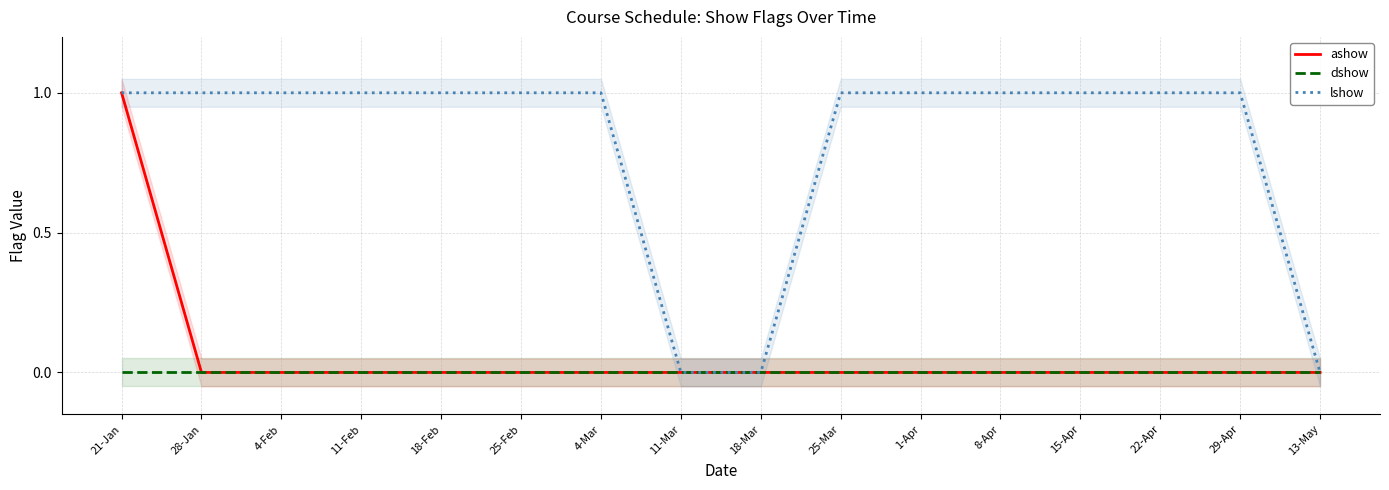

What is the label of the 11th point from the left?

1-Apr